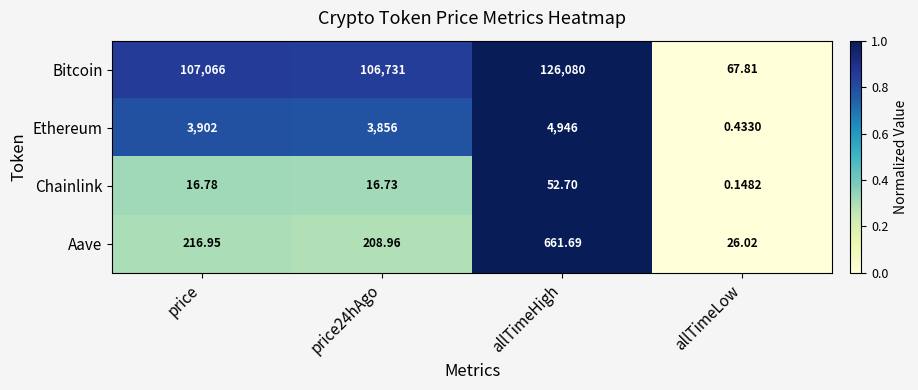

Which series has the largest range (max minus min)?

Bitcoin